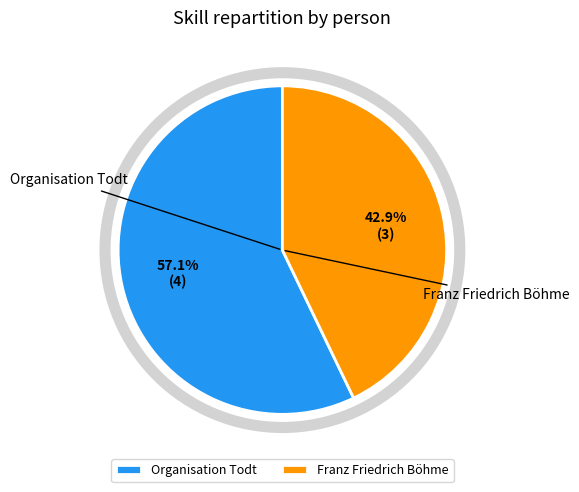

Is there a majority slice in this chart?

Yes